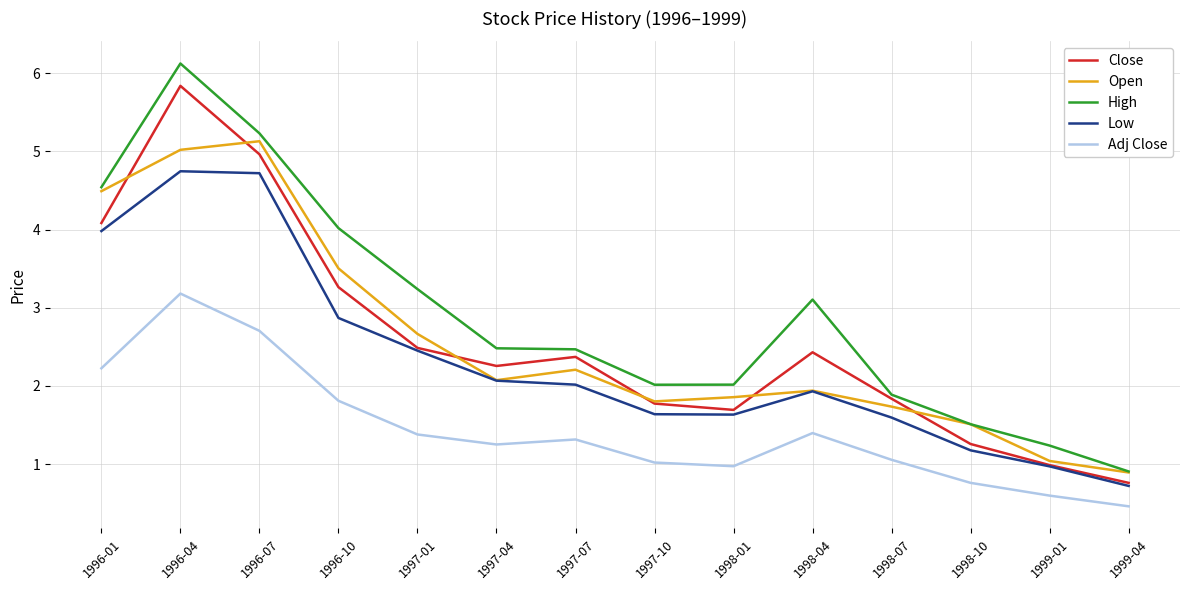

Is this an area chart (filled region under the line)?

No